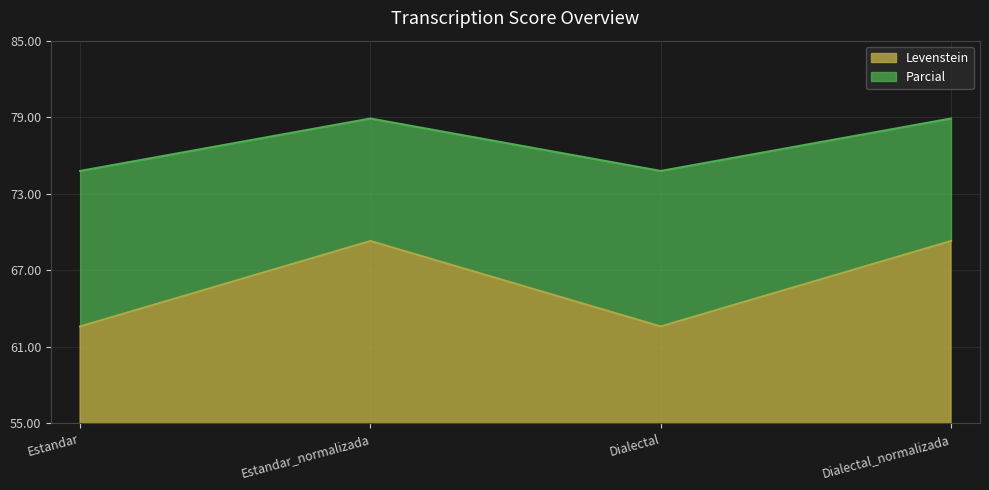

What are all the series names shown in the legend?

Levenstein, Parcial